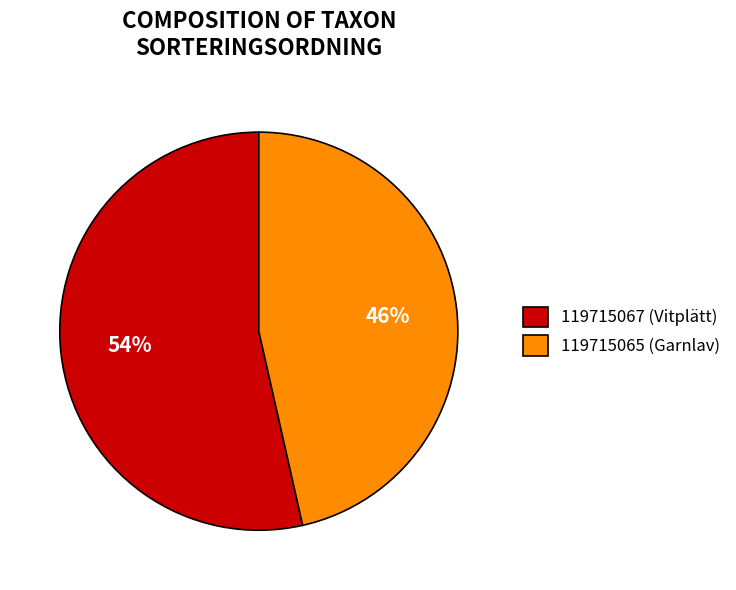

To the nearest percent, what percentage of the pie is 119715067 (Vitplätt)?

54%